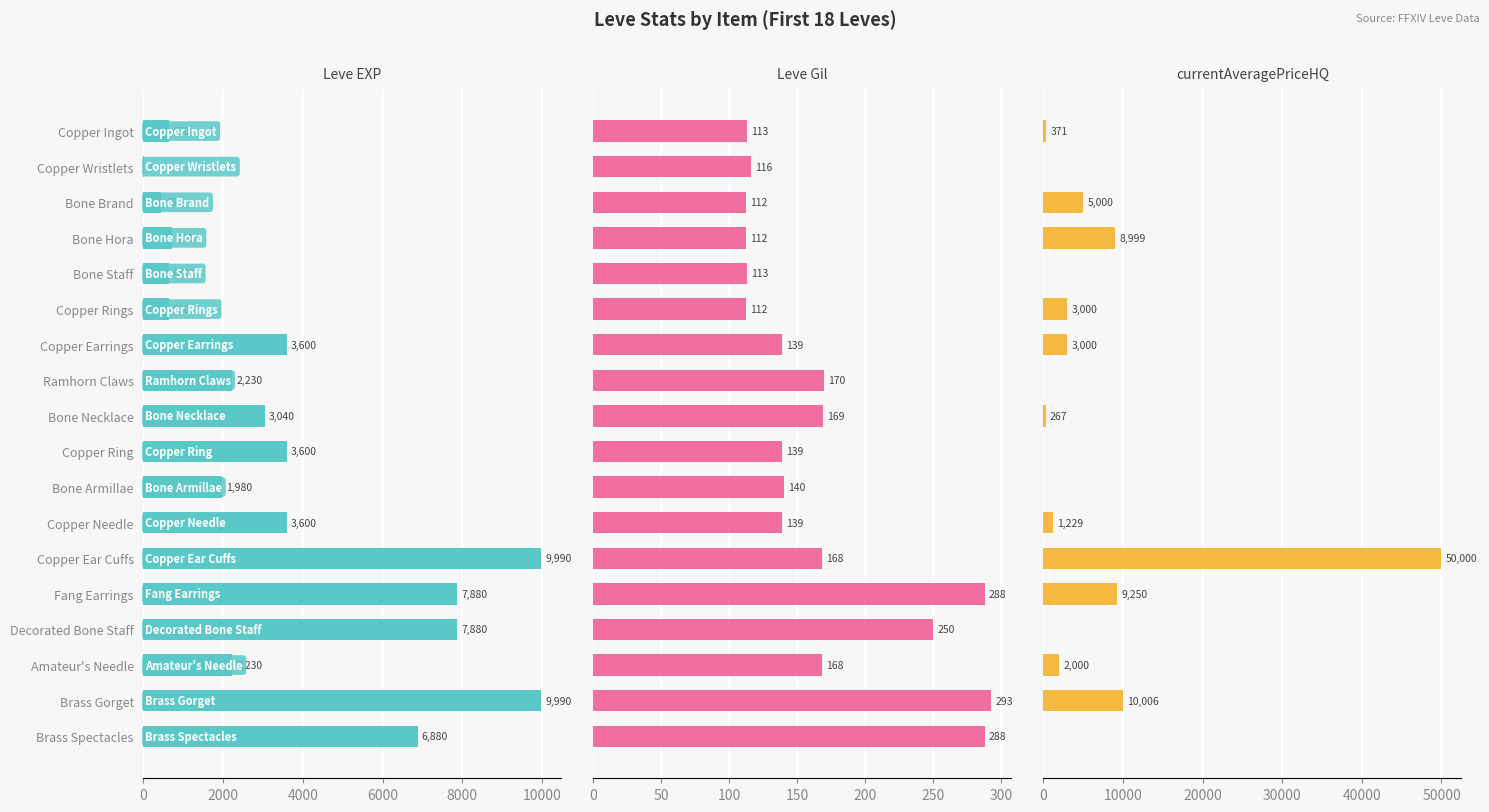

What are all the series names shown in the legend?

Leve EXP, Leve Gil, currentAveragePriceHQ